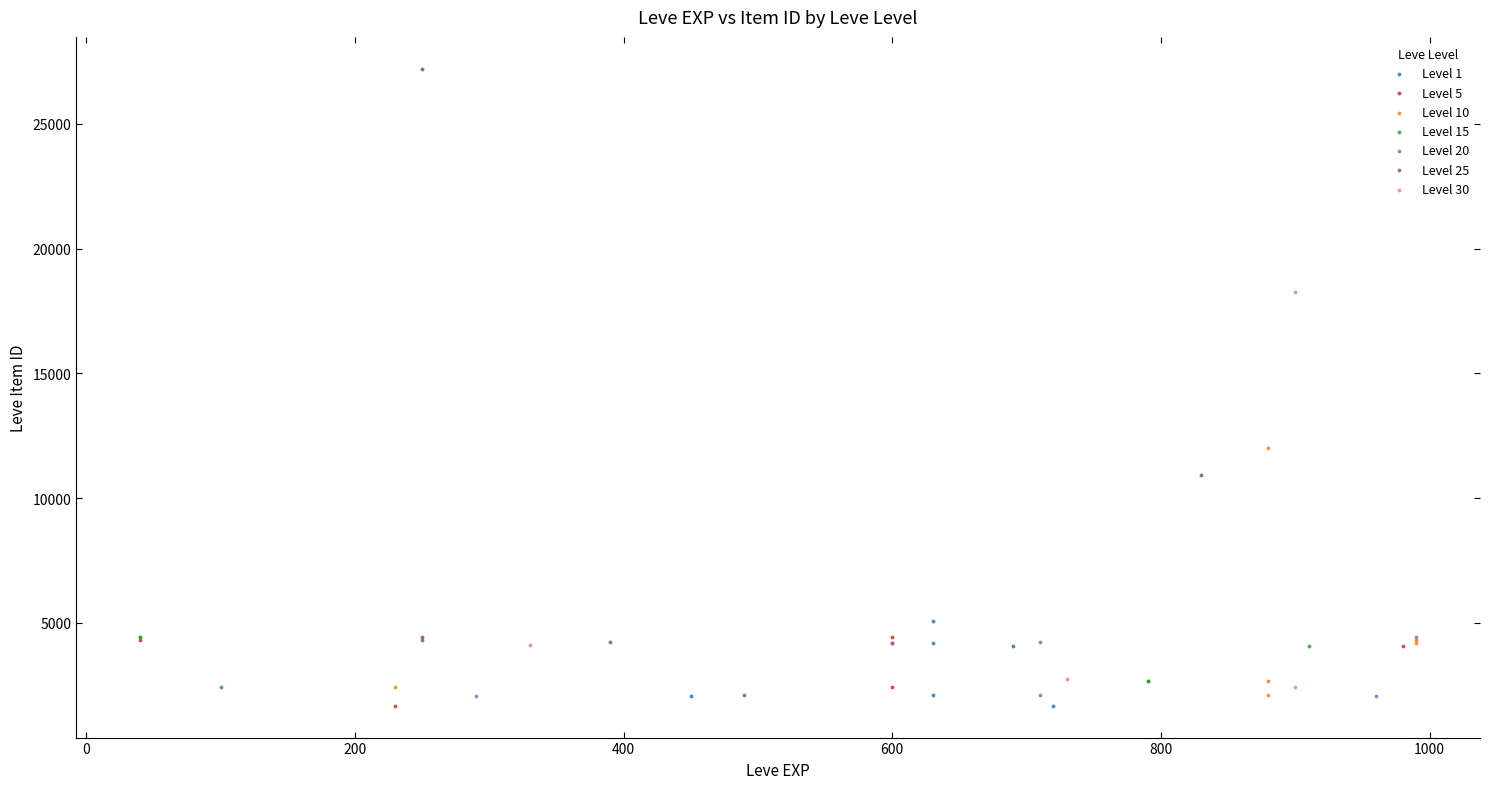

Which series contains the highest Y value?

Level 25